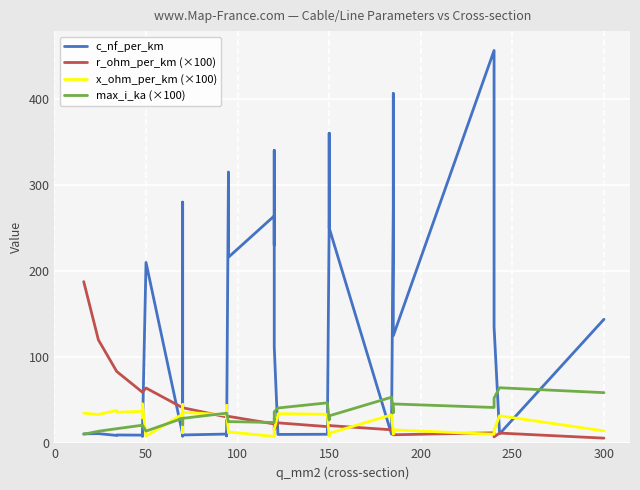

How many values in the max_i_ka (×100) series are below 31?

20